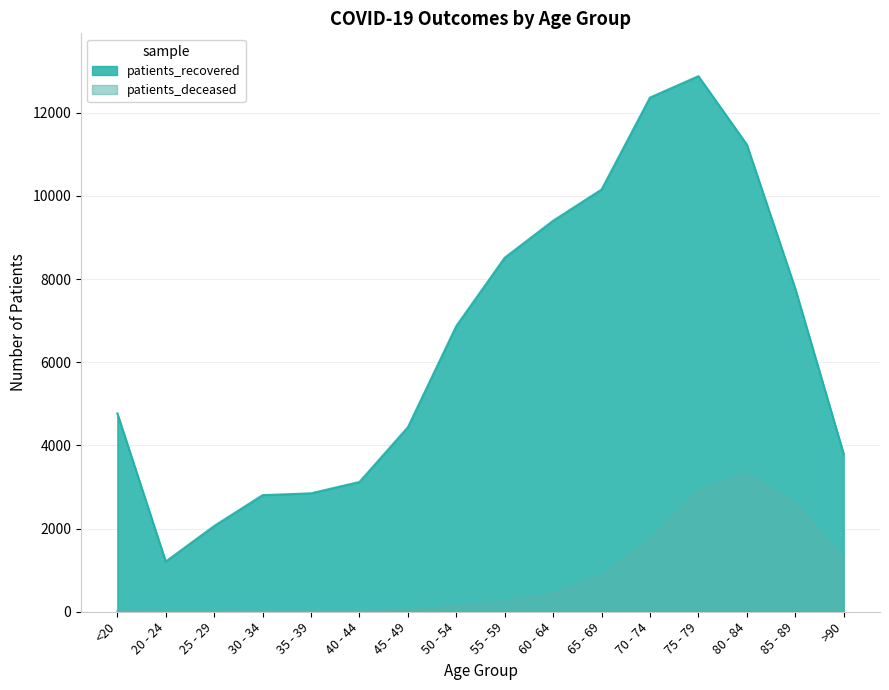

True or false: patients_recovered and patients_deceased cross at least once.

False